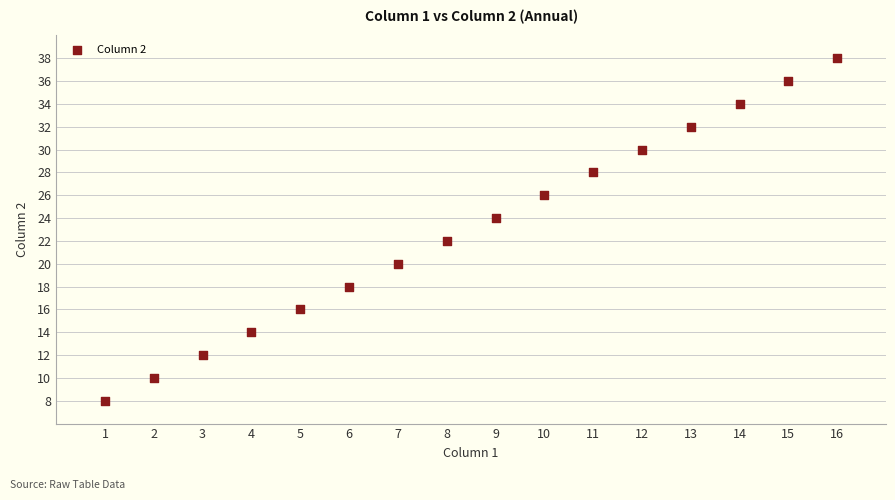

What is the range of X values (max minus min)?

15